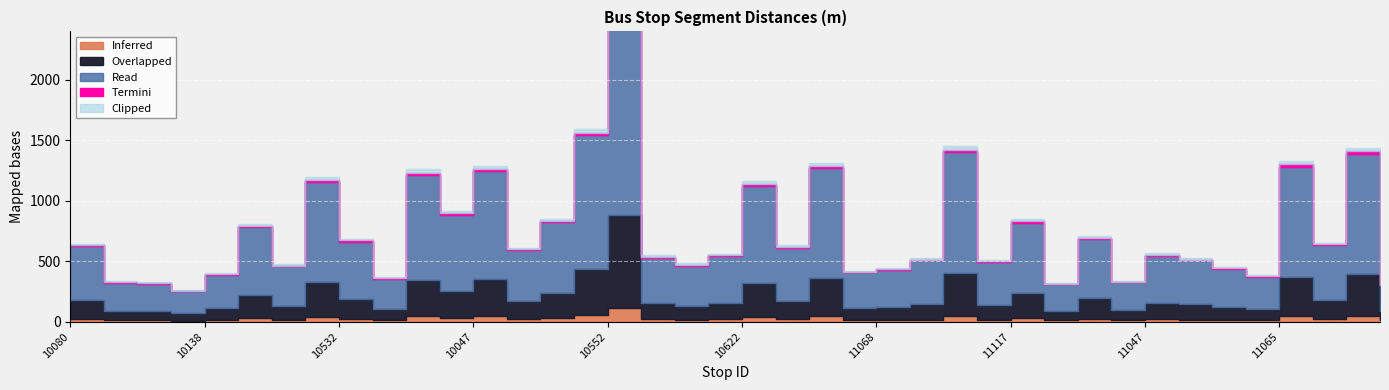

The chart shows a value of 1030 at 10161. True or false?

False